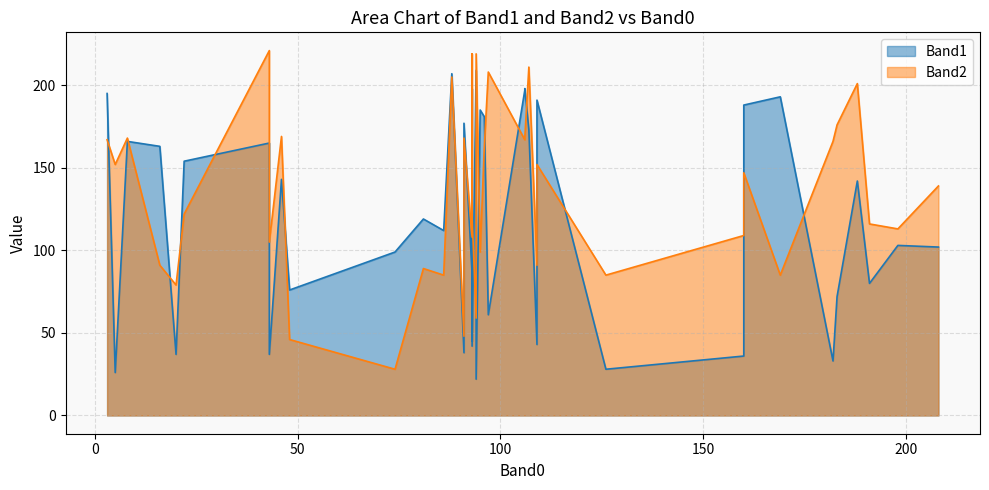

Which series has the largest range (max minus min)?

Band2